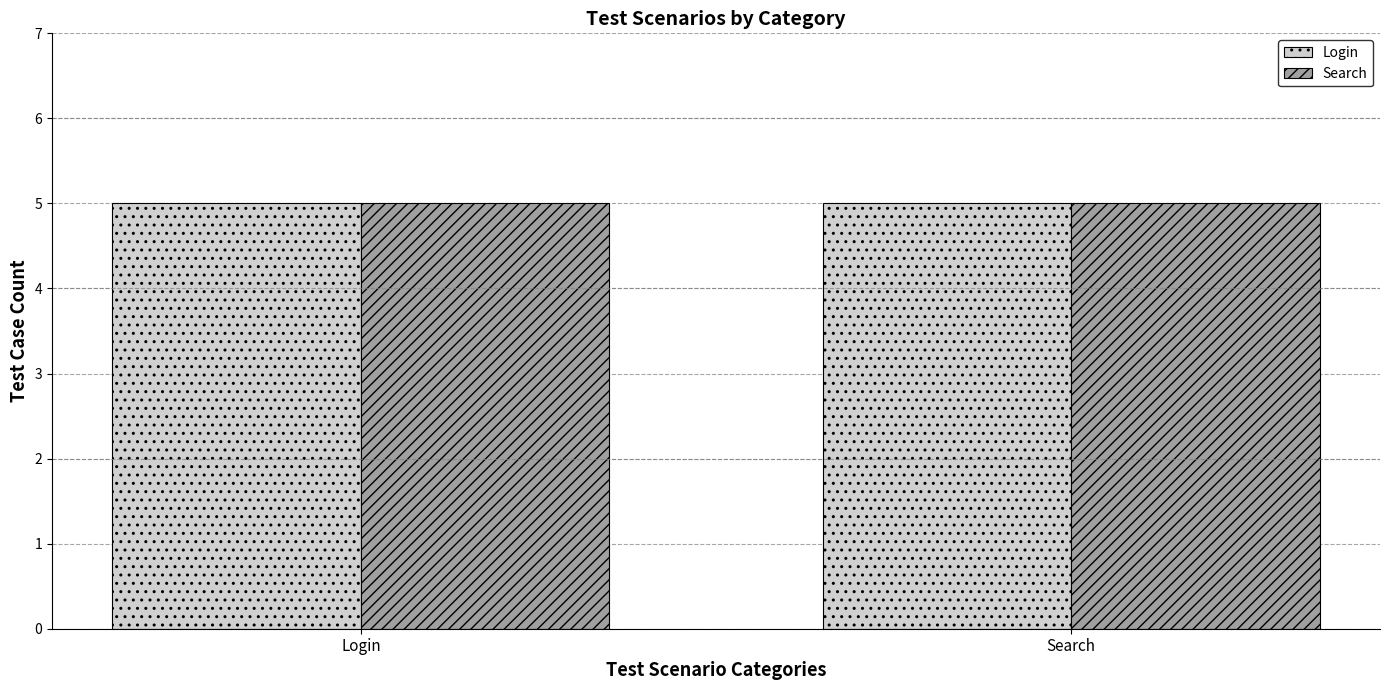

Does the chart contain stacked bars?

No